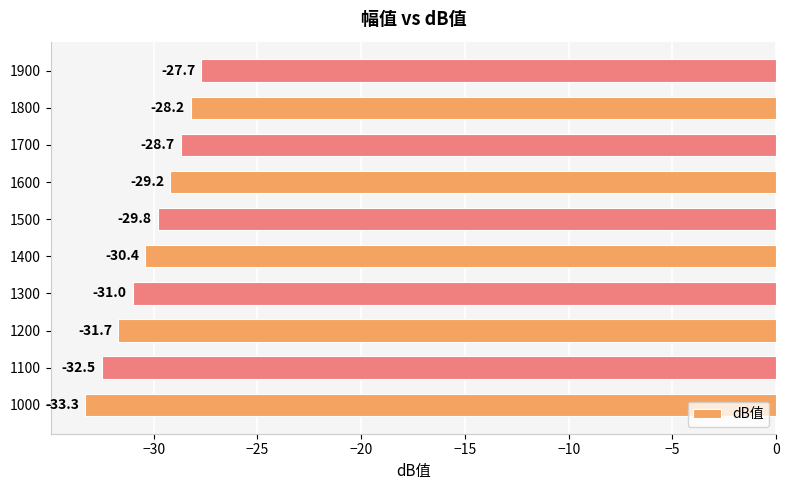

The chart shows a value of -31.7 at 1200. True or false?

True